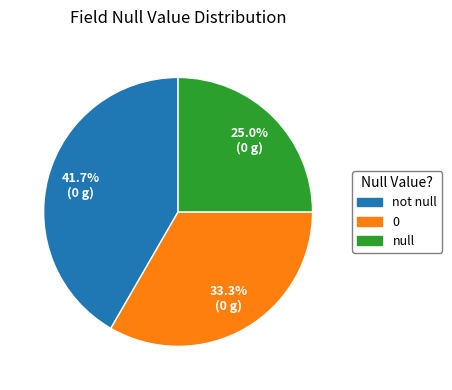

Count the number of slices in the pie.

3